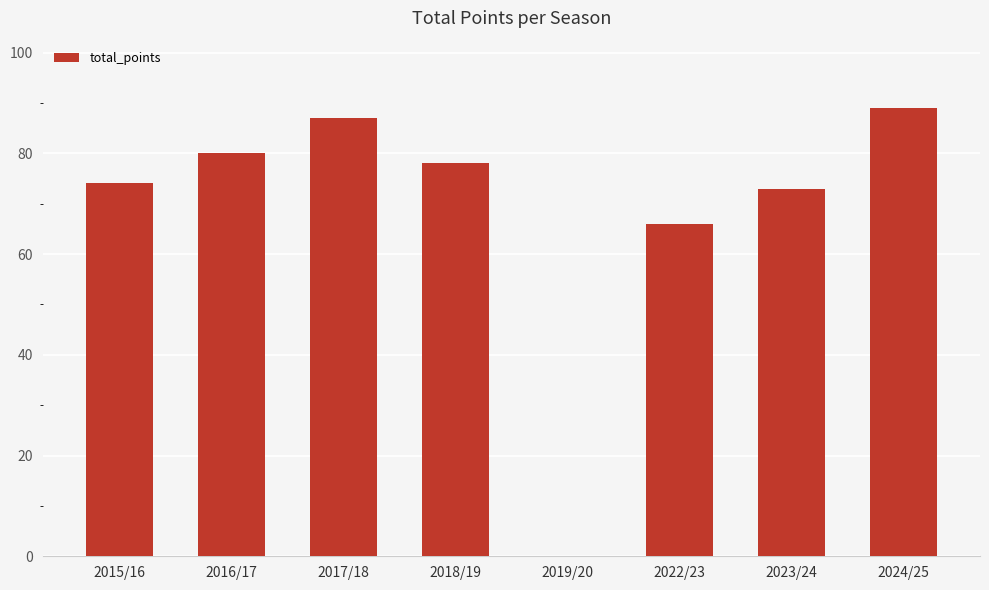

The value at 2018/19 is 31. True or false?

False